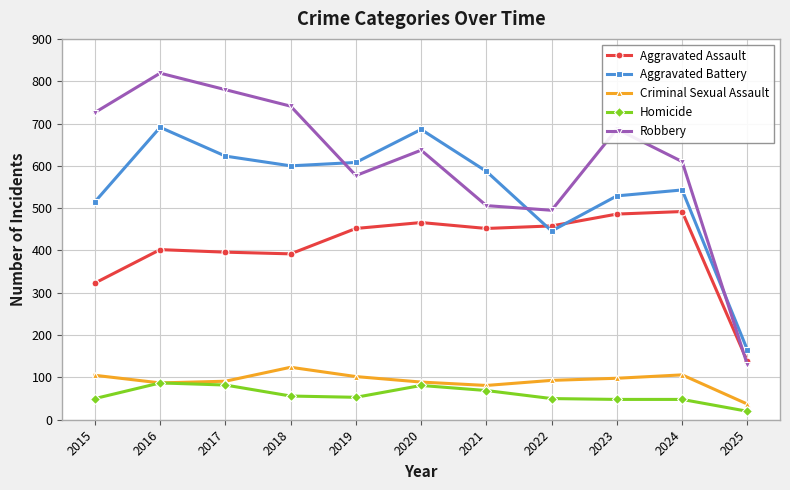

The value of Homicide at 2023 is 48. True or false?

True